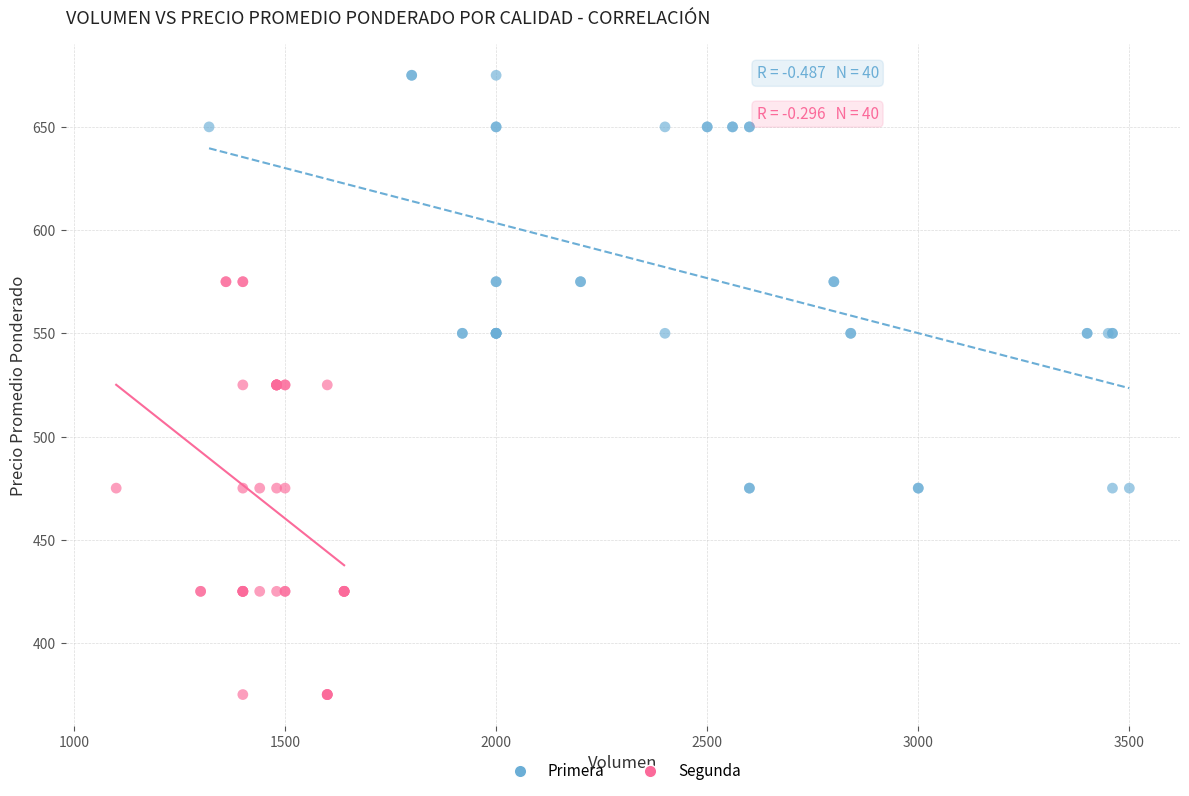

Which series reaches the maximum Y coordinate?

Primera